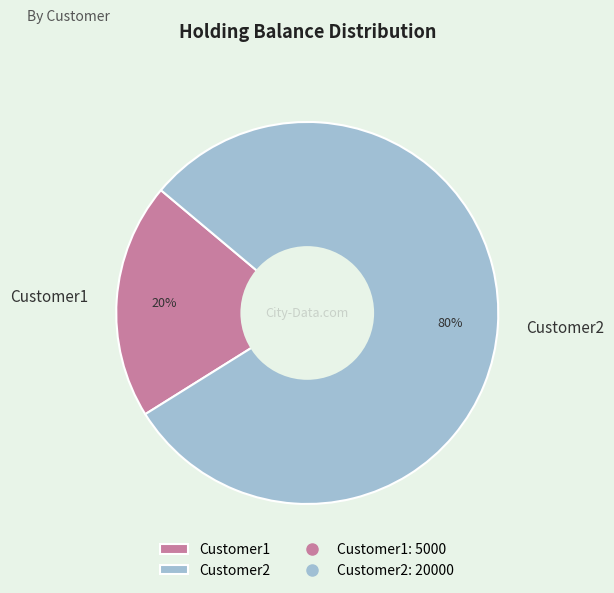

What percentage is the Customer2 slice, to the nearest percent?

80%